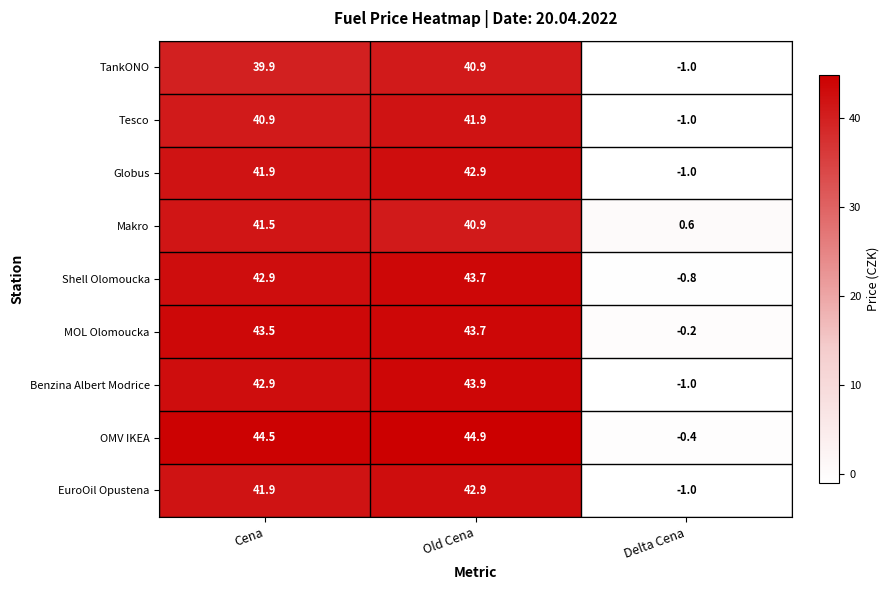

What is the sum of the Tesco values at Cena and Old Cena?

82.8